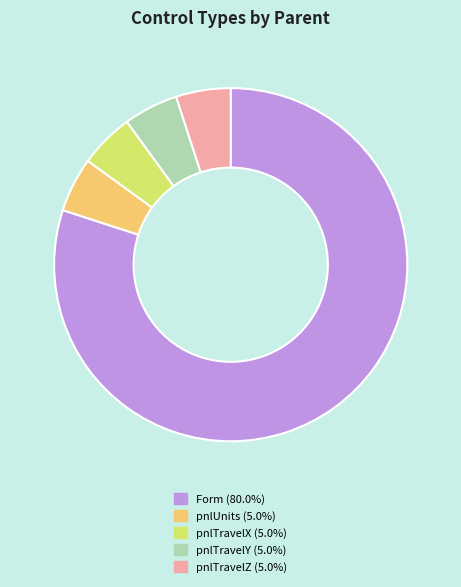

Do pnlTravelZ and pnlUnits together represent more than half of the pie?

No